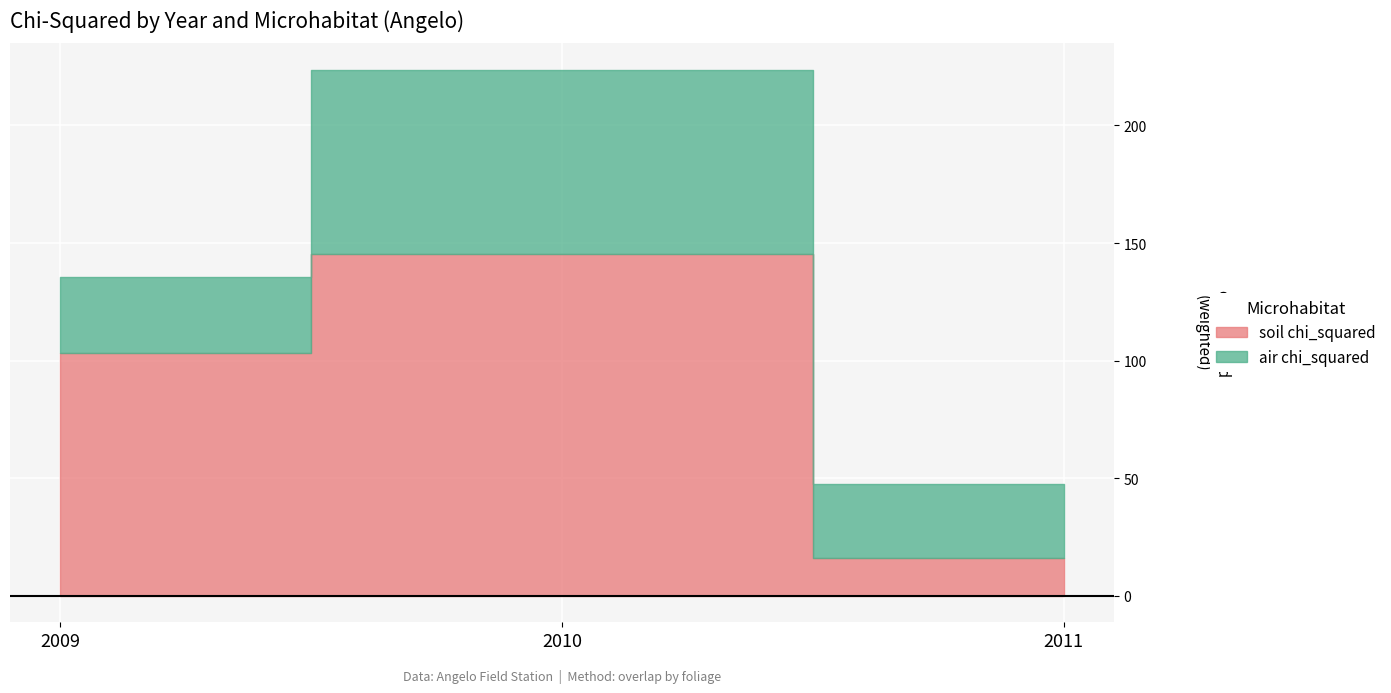

List the series in order of their overall mean, highest first.

soil chi_squared, air chi_squared